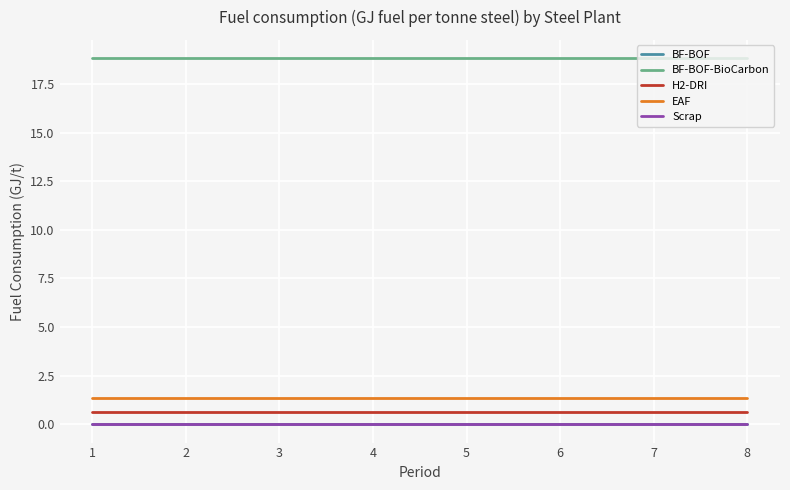

What is the maximum value for BF-BOF-BioCarbon?

18.8